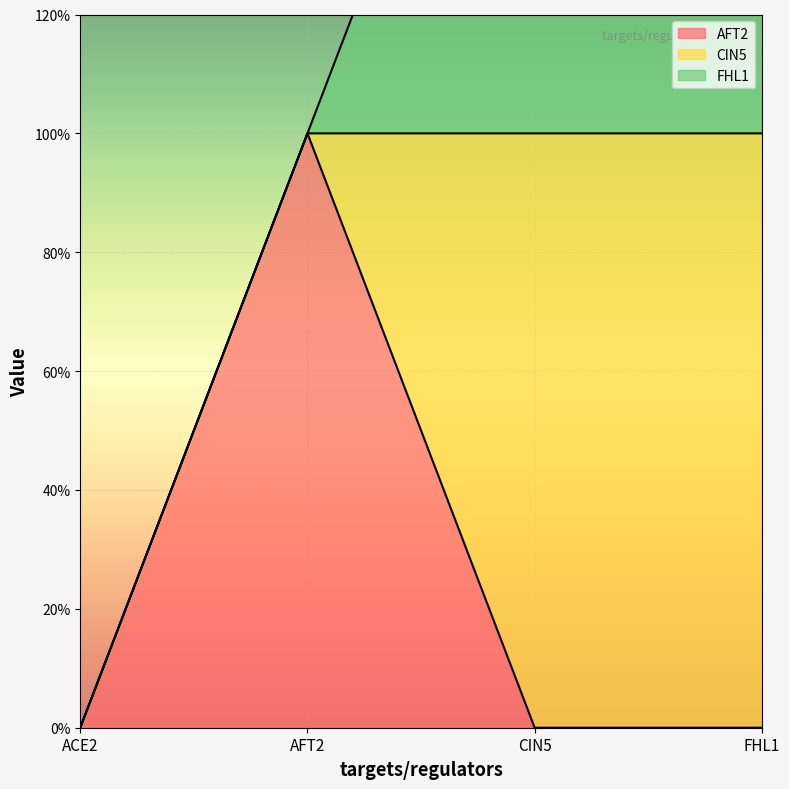

What is the label of the 4th point from the left?

FHL1